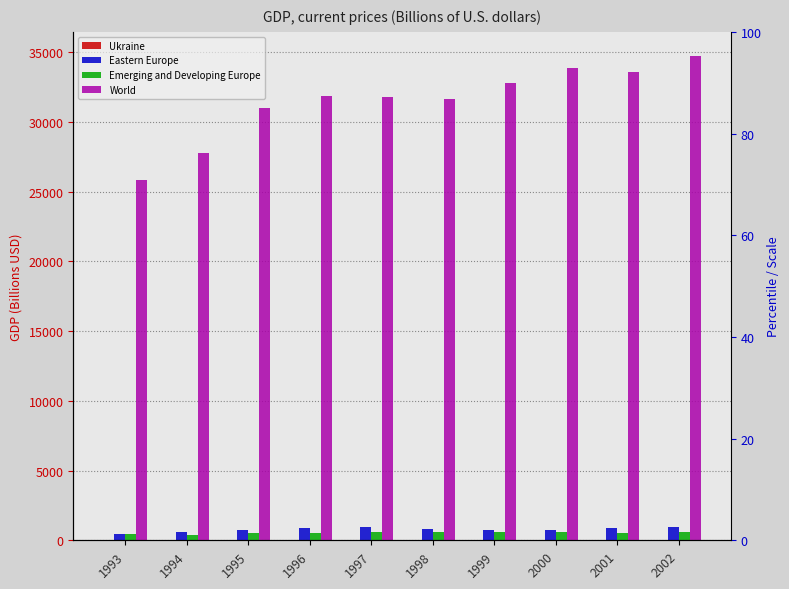

At which category is the sum across all series the highest?

2002